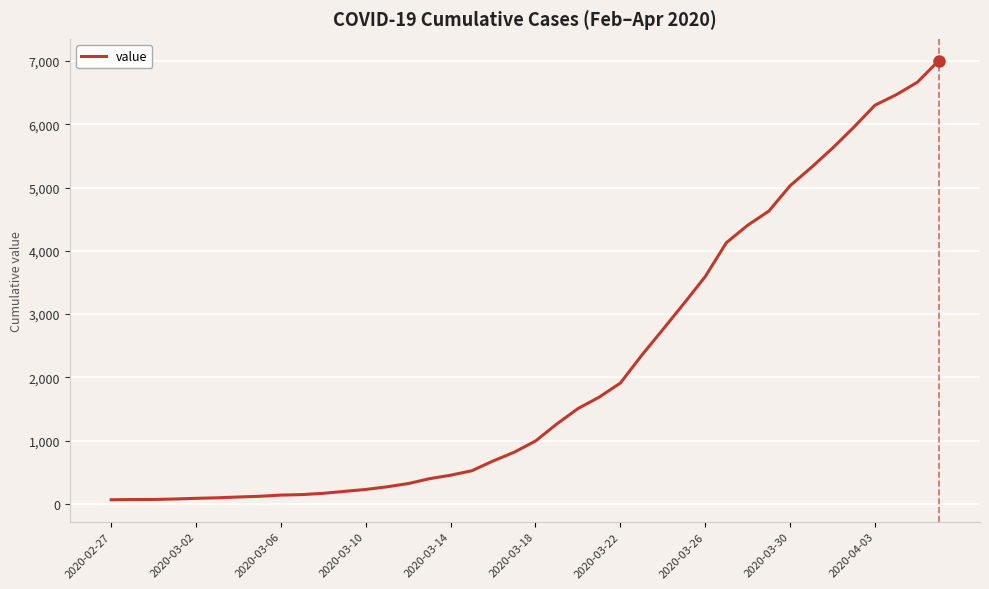

What is the difference between the maximum and minimum values?

6939